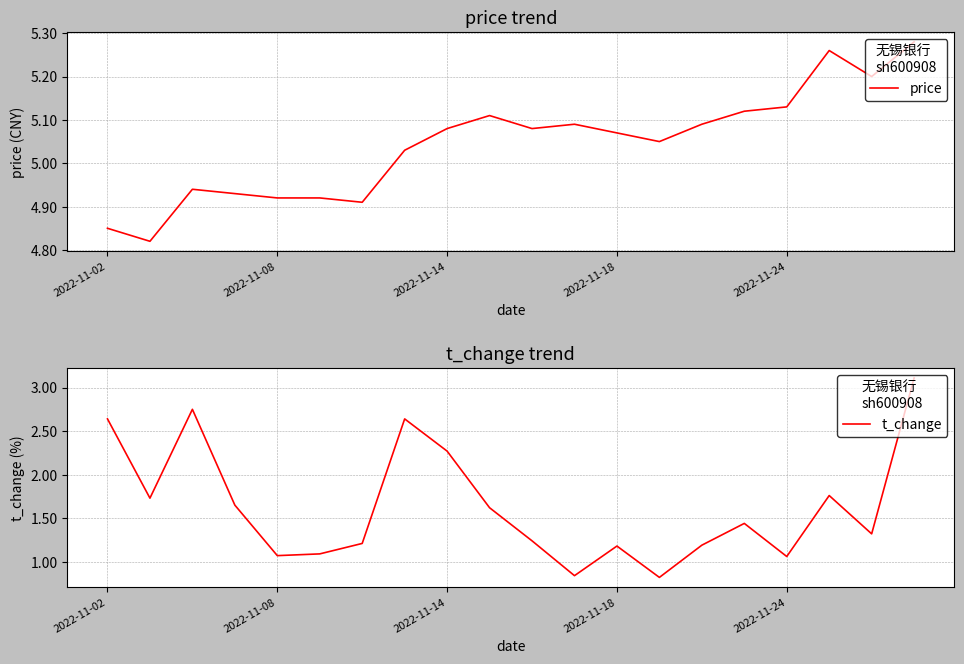

List the series in order of their peak value, highest first.

price, t_change